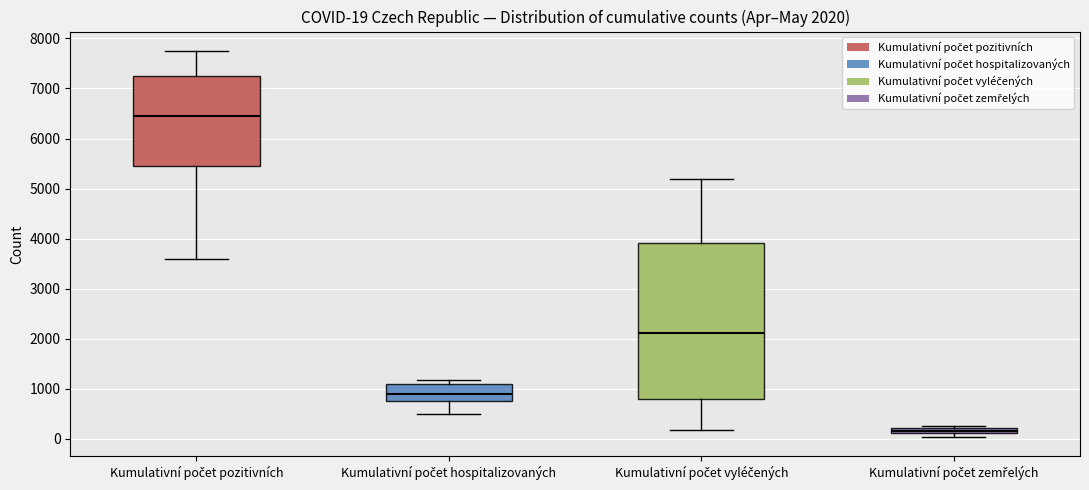

Which box is the tallest, from its lower edge to its upper edge?

Kumulativní počet vyléčených